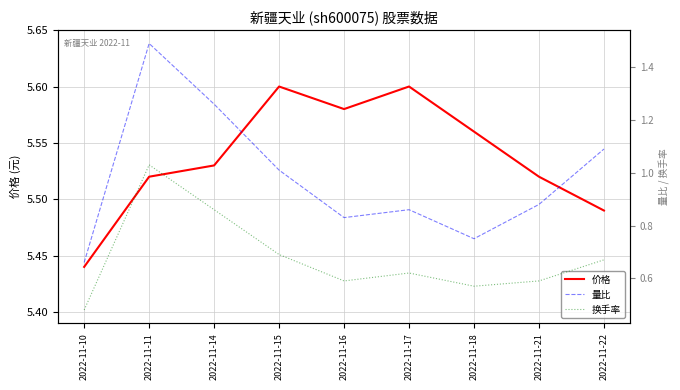

What is the highest value of the 量比 series?

1.5